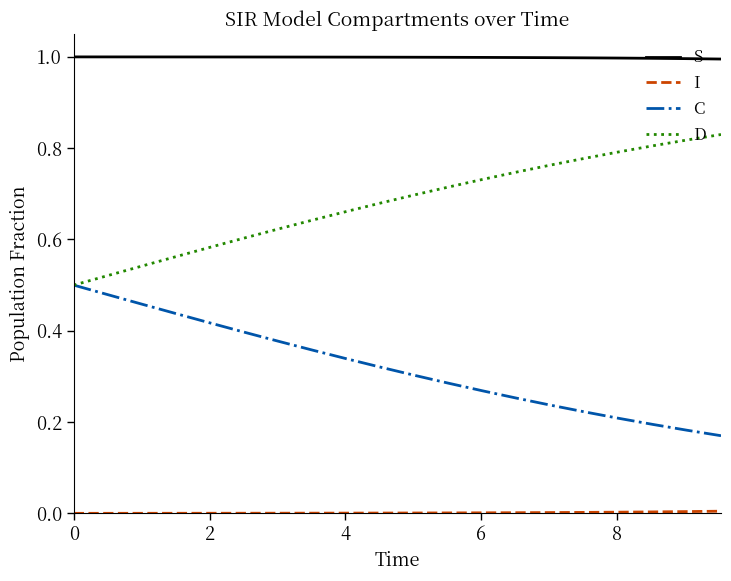

True or false: S and C intersect in this chart.

False